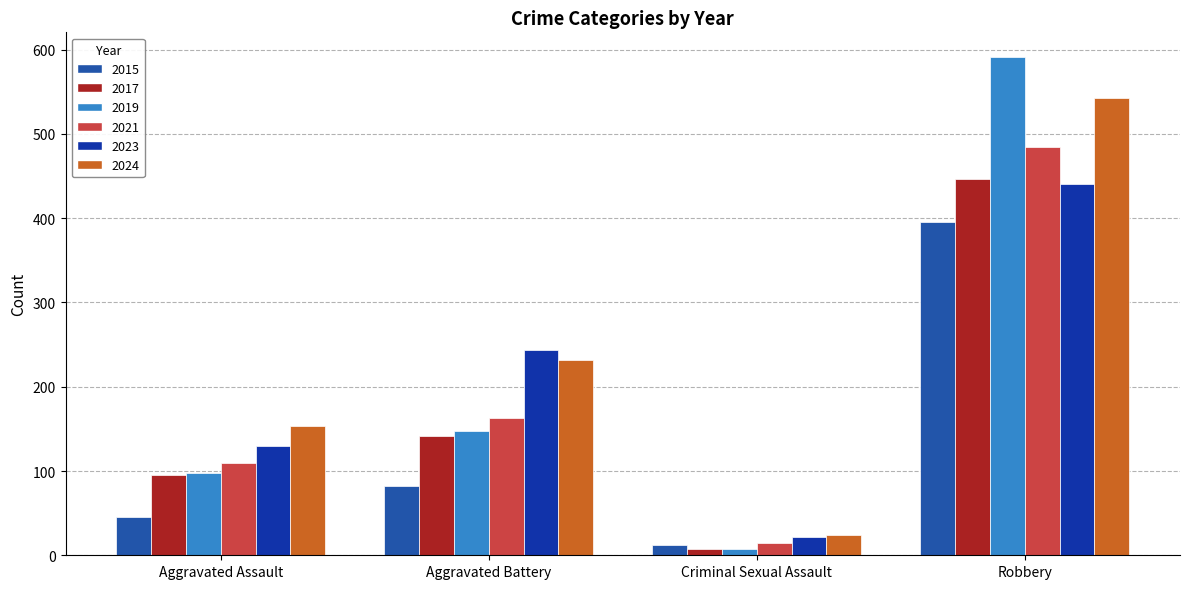

What is the average value of the 2015 series?

134